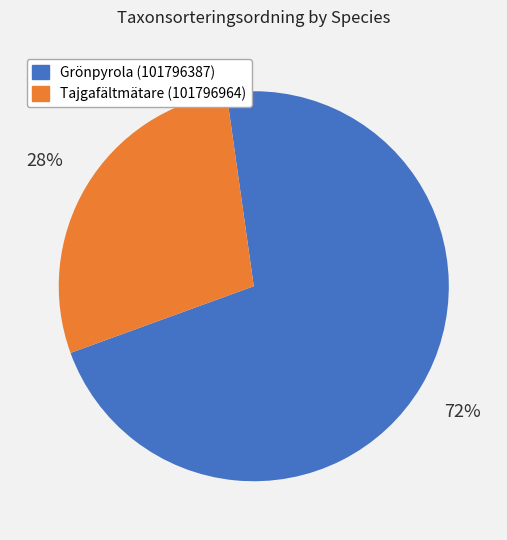

Which has a higher value, Grönpyrola (101796387) or Tajgafältmätare (101796964)?

Grönpyrola (101796387)